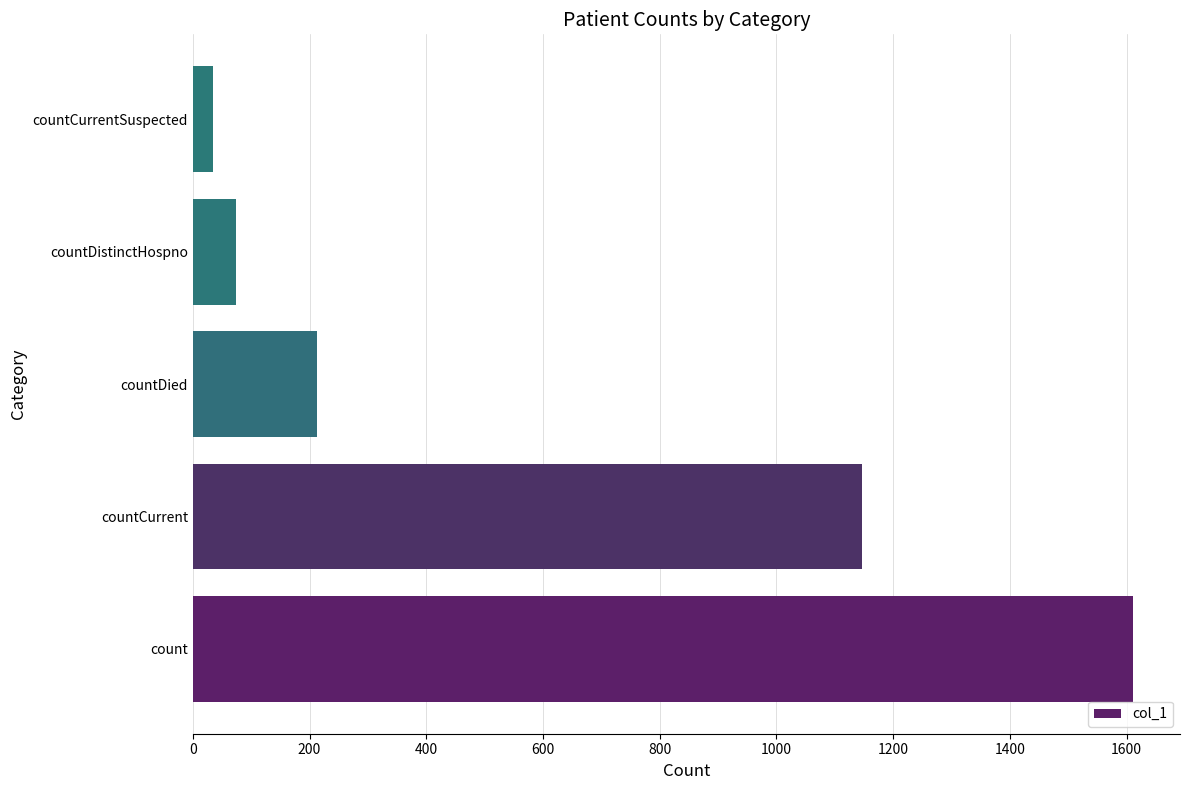

Reading top to bottom, extract all data points from this chart.

countCurrentSuspected=35	countDistinctHospno=74	countDied=213	countCurrent=1147	count=1611